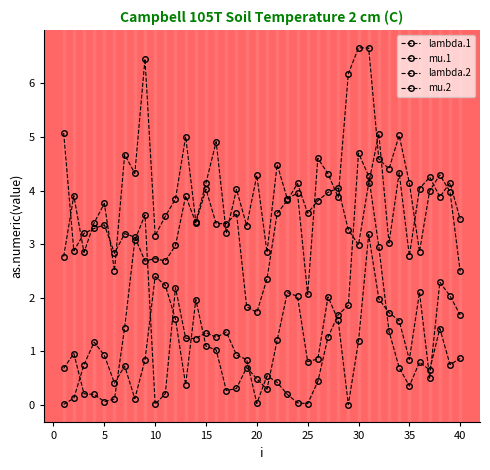

What is the sum of all lambda.1 values?

138.0